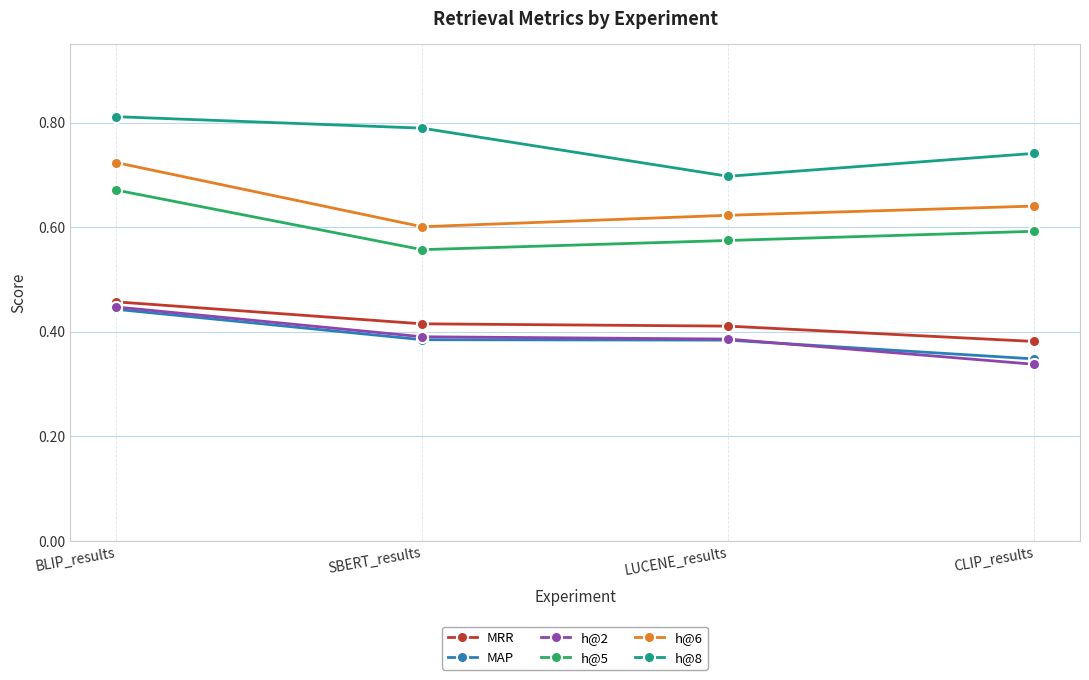

Between BLIP_results and LUCENE_results, which series saw the biggest shift?

h@8